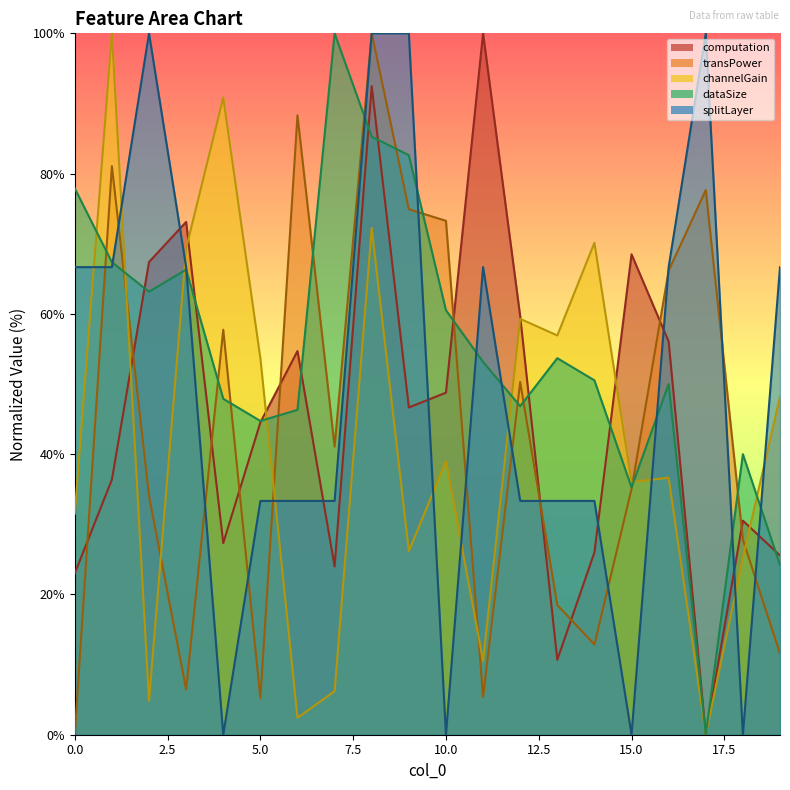

What is the maximum value shown in the chart?

100.0